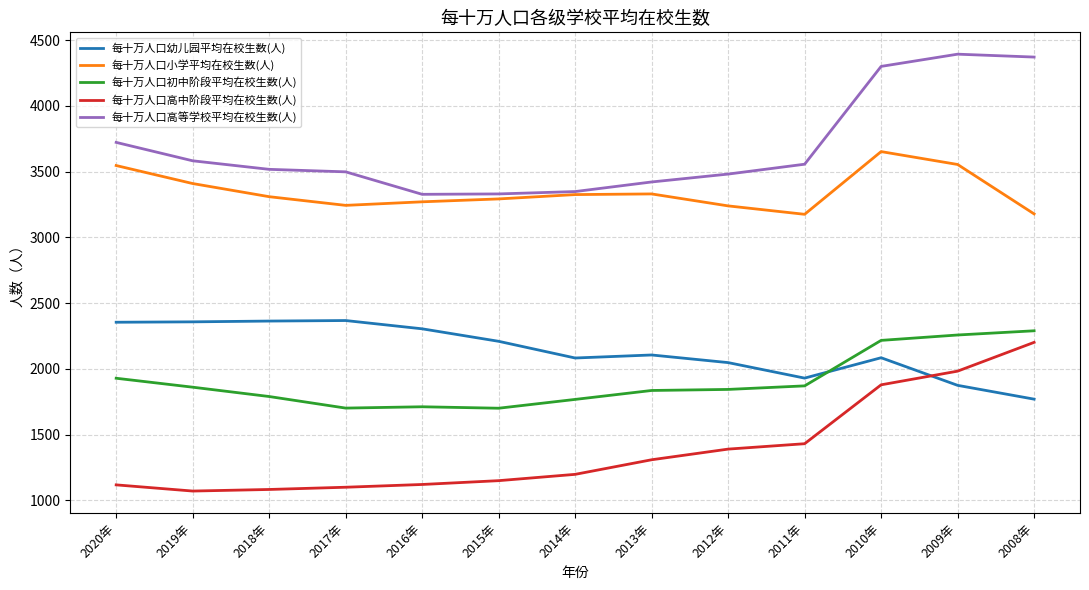

Which series ends up on top after the final intersection of 每十万人口幼儿园平均在校生数(人) and 每十万人口高中阶段平均在校生数(人)?

每十万人口高中阶段平均在校生数(人)